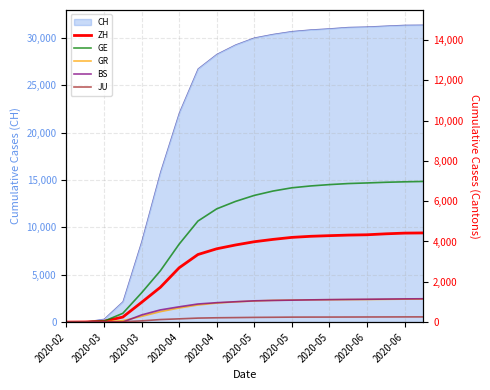

At how many categories does at least one series exceed 4079?

13